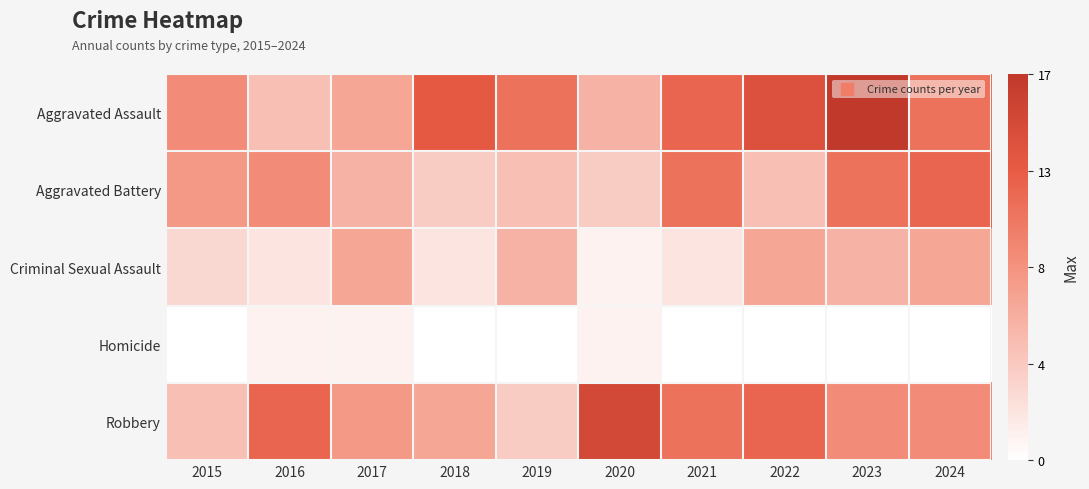

Which series has the largest total across all categories?

Aggravated Assault